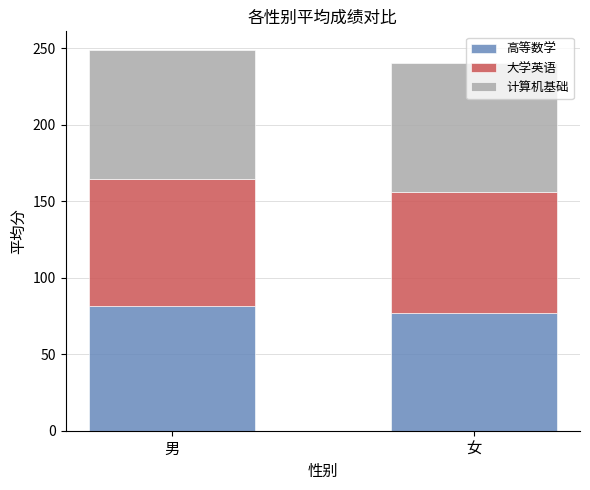

What value does the 高等数学 series have at 女?

76.8